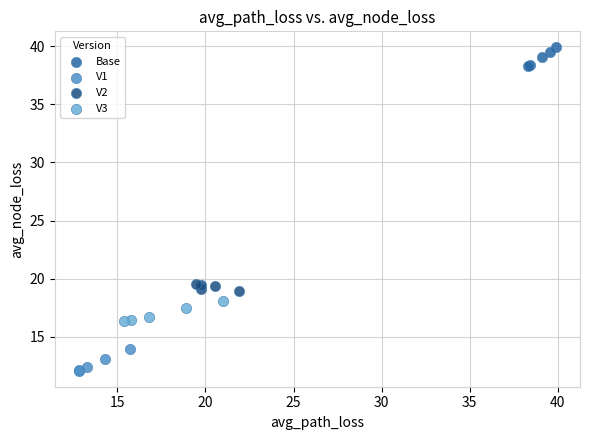

Which series reaches the maximum Y coordinate?

Base